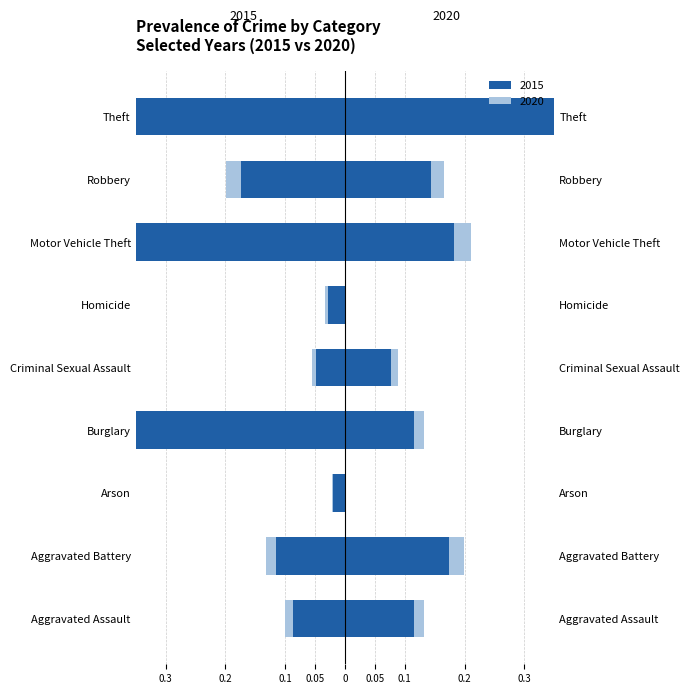

Which series has the largest total across all categories?

2020